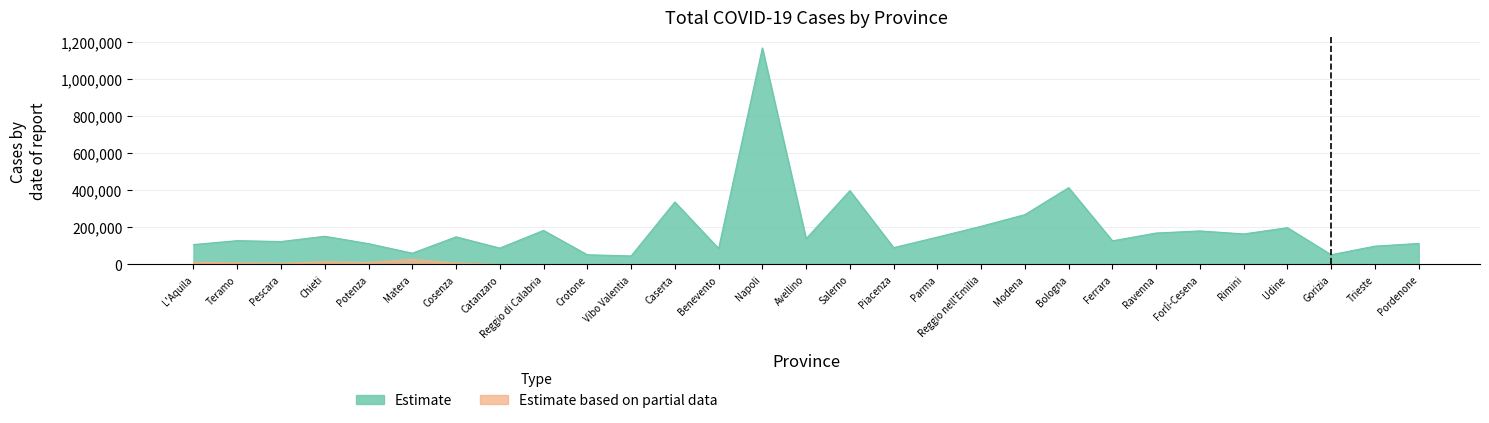

At which label is Estimate based on partial data closest to 13674?

Chieti